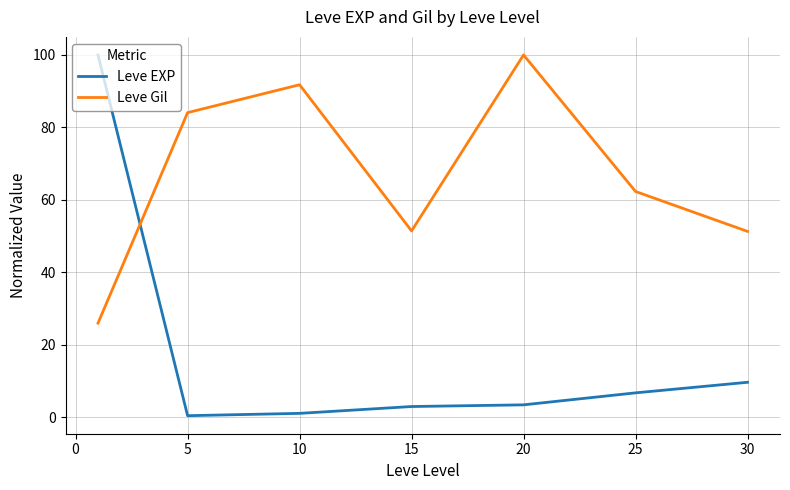

What is the minimum value for Leve Gil?

26.0